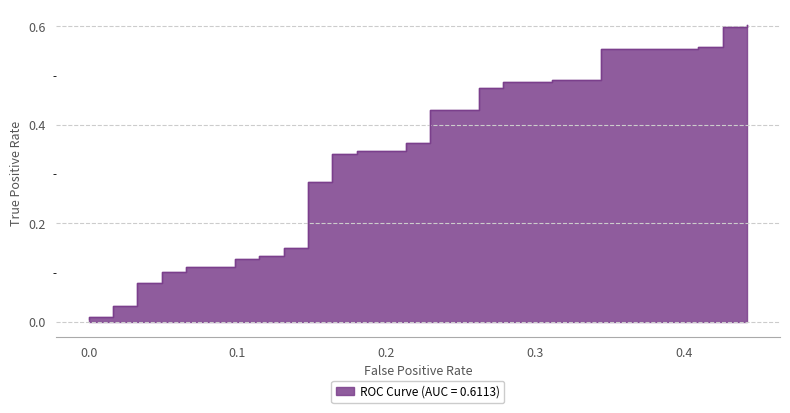

How many lines are shown in the chart?

1